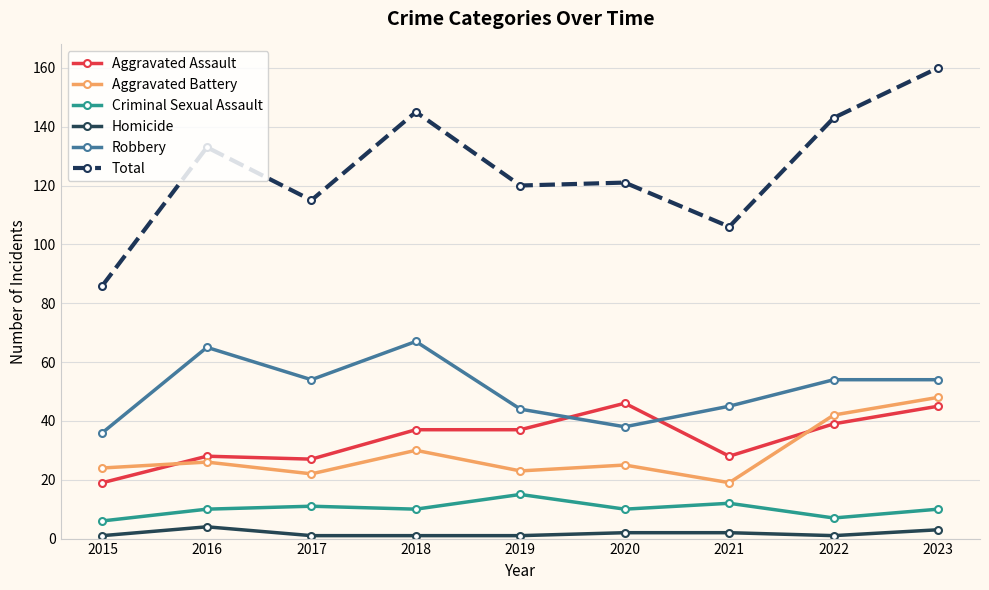

What is the sum of the Robbery values at 2019 and 2015?

80